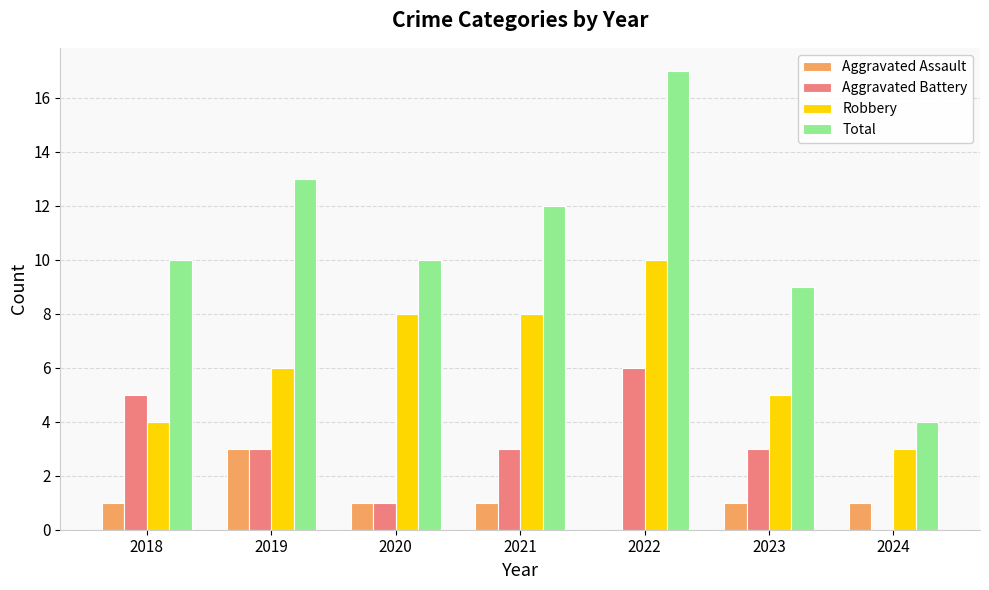

Is it true that Aggravated Battery equals 1 at 2021?

False